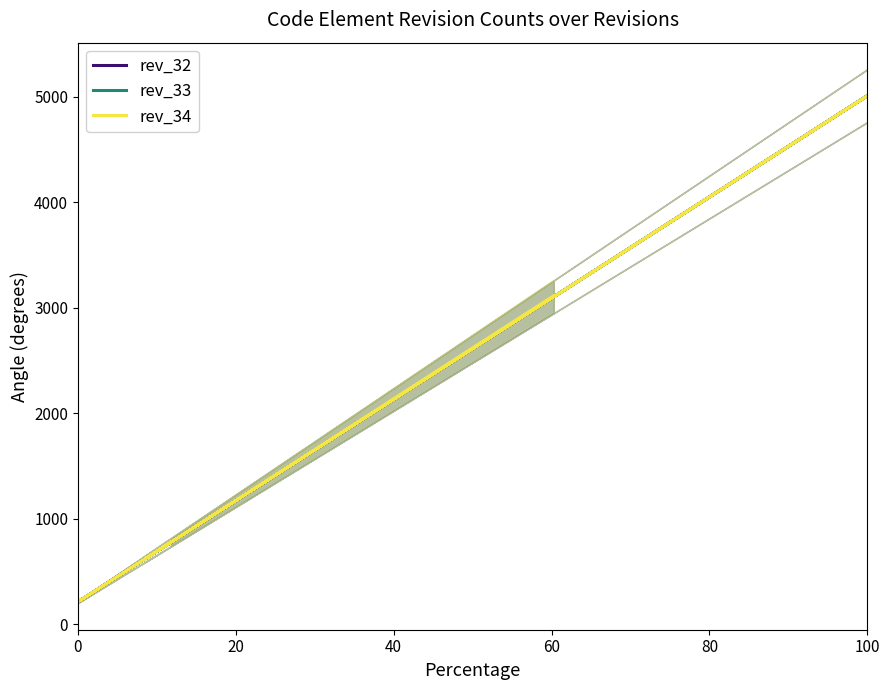

At how many categories does at least one series exceed 1242?

2